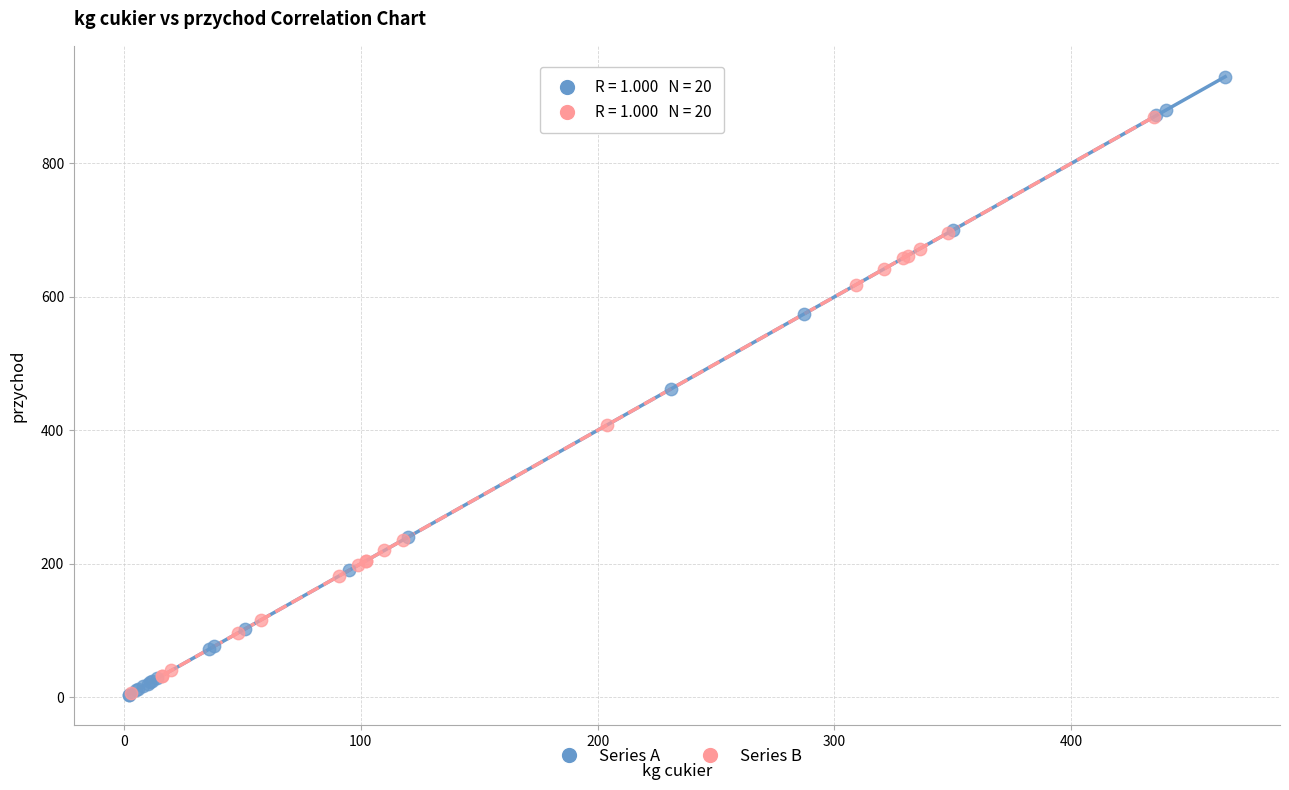

Which series contains the highest Y value?

Series A